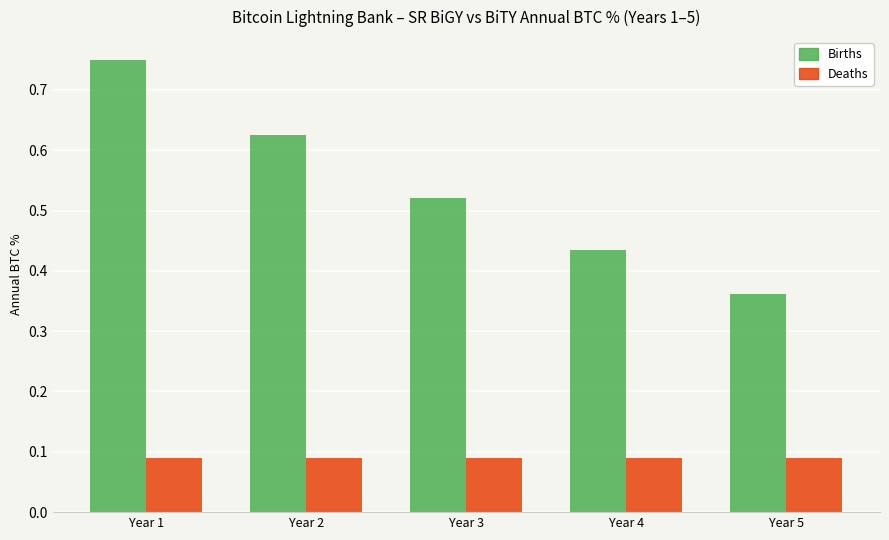

Between Year 1 and Year 4, which series saw the biggest shift?

Births